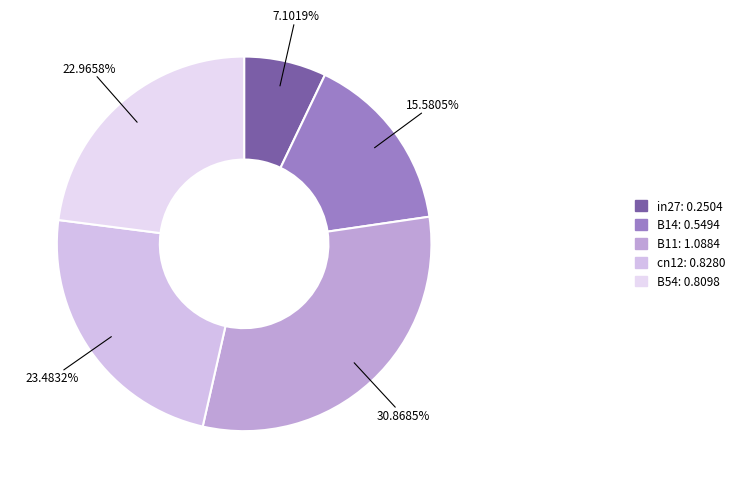

Is it true that B54 is 23% of the pie?

True